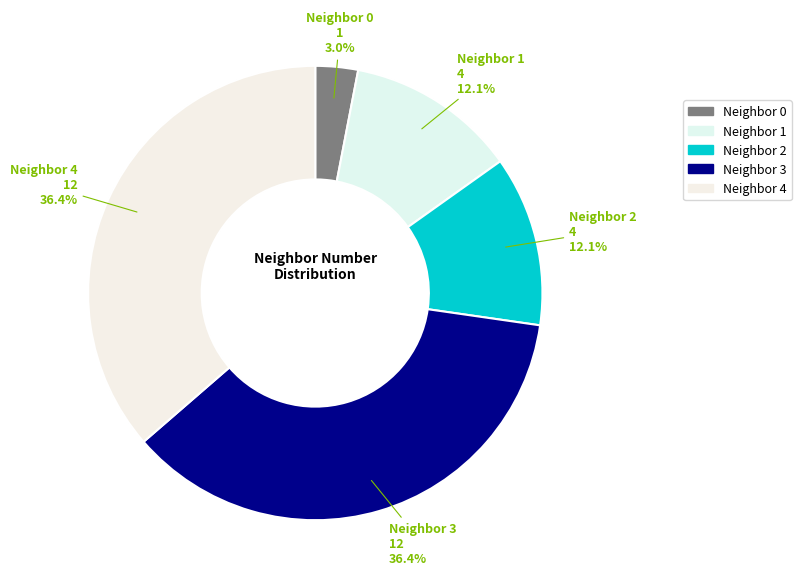

How many slices are in this pie chart?

5